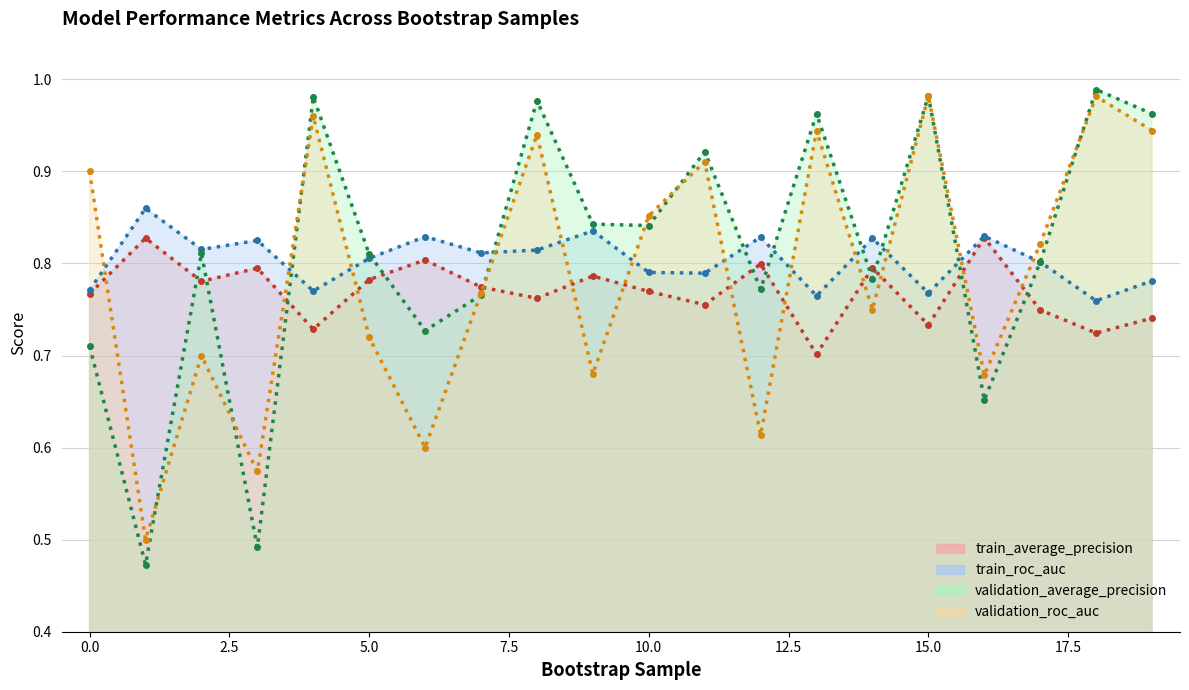

What are all the series names shown in the legend?

train_average_precision (trend), train_roc_auc (trend), validation_average_precision (trend), validation_roc_auc (trend)